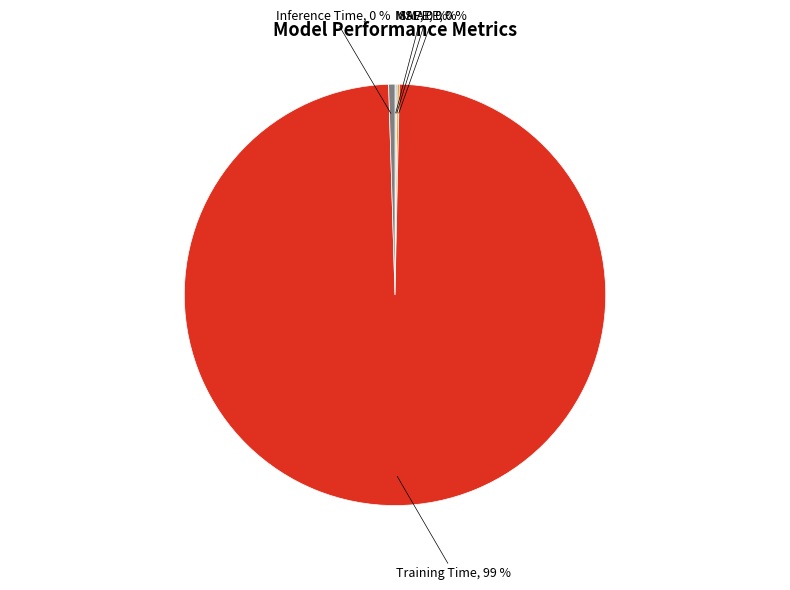

Does any single category account for the majority?

Yes